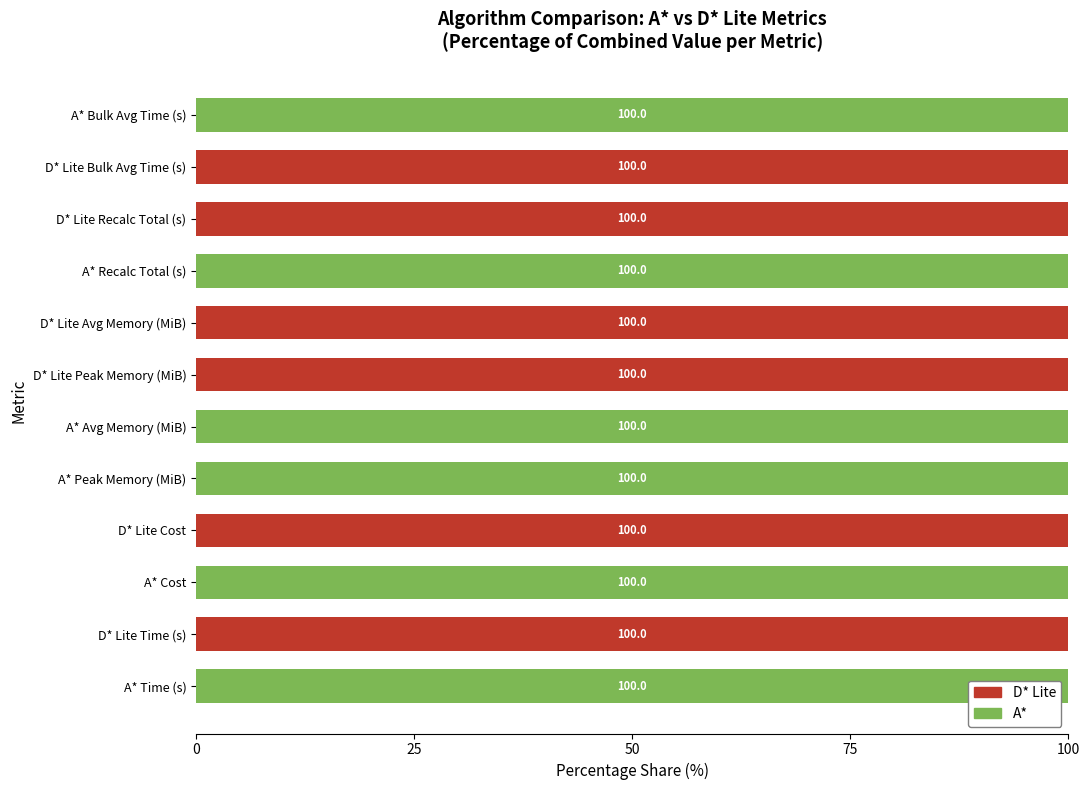

What is the highest value of the A* series?

100